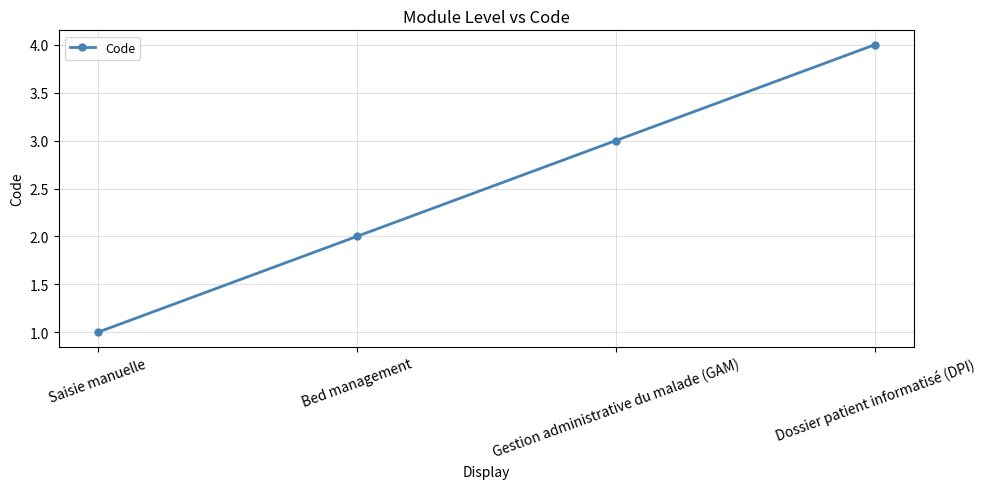

Reading left to right, list all the values displayed in this chart.

Saisie manuelle=1	Bed management=2	Gestion administrative du malade (GAM)=3	Dossier patient informatisé (DPI)=4